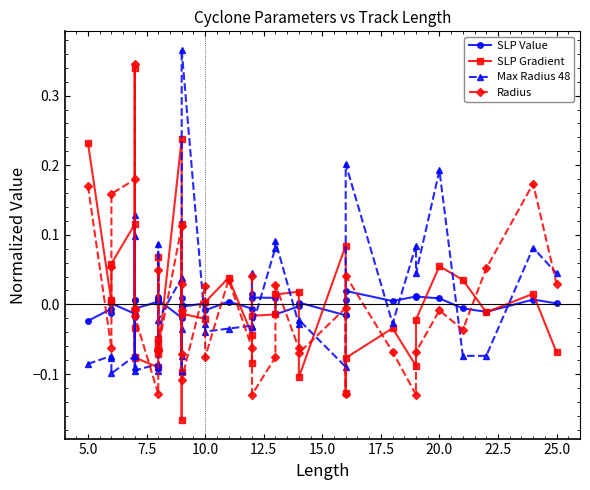

Which series has the widest spread of values?

SLP Gradient